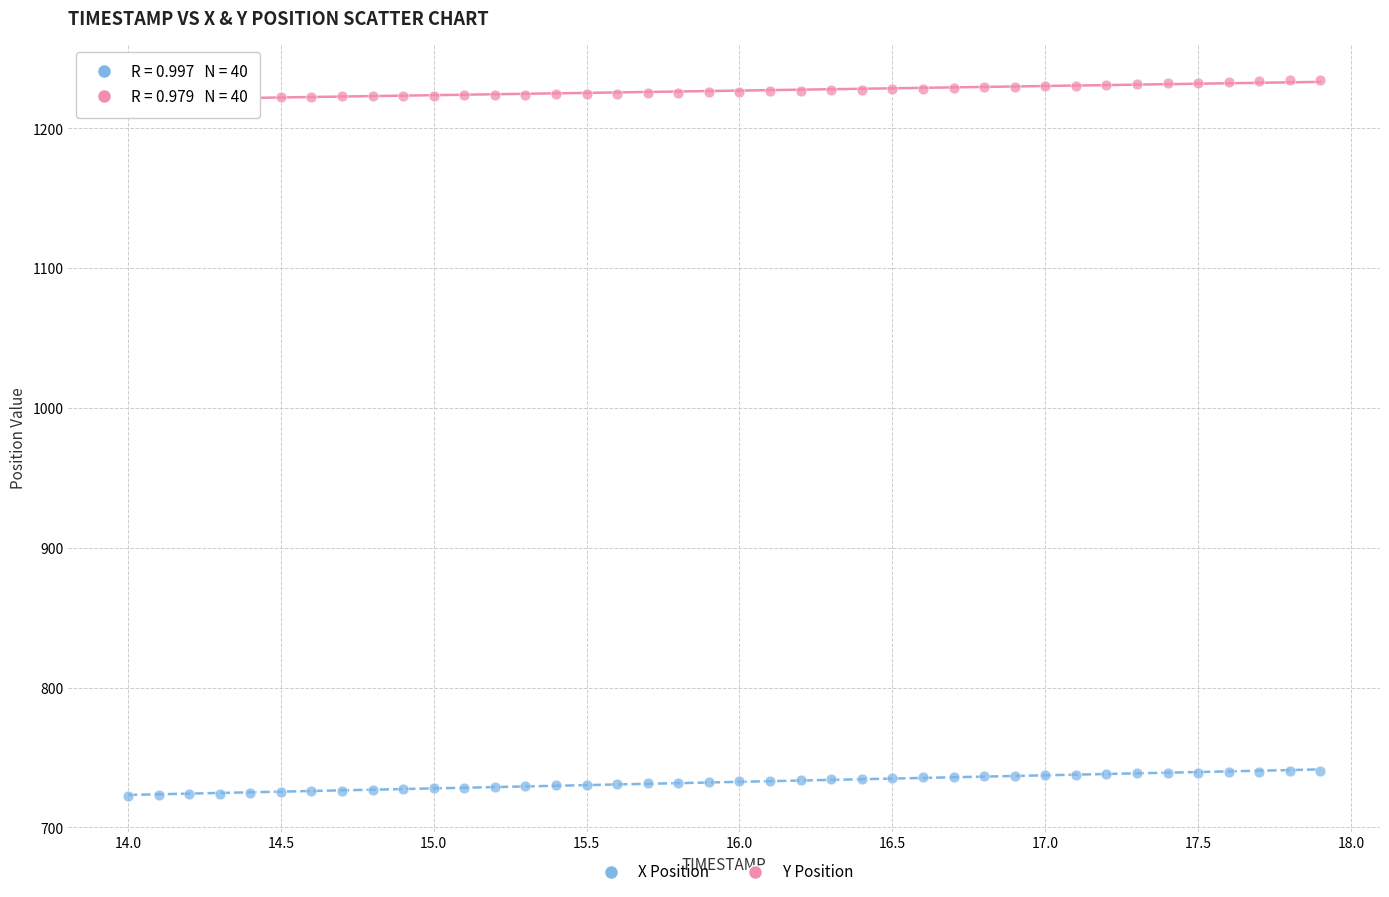

Which series contains the lowest Y value?

X Position